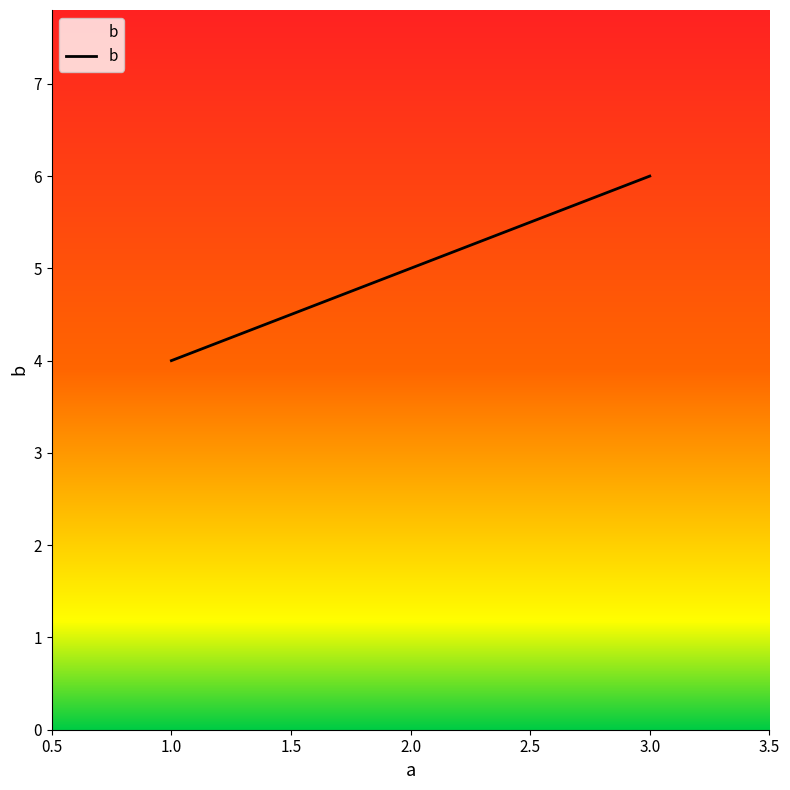

What is the smallest value displayed?

4